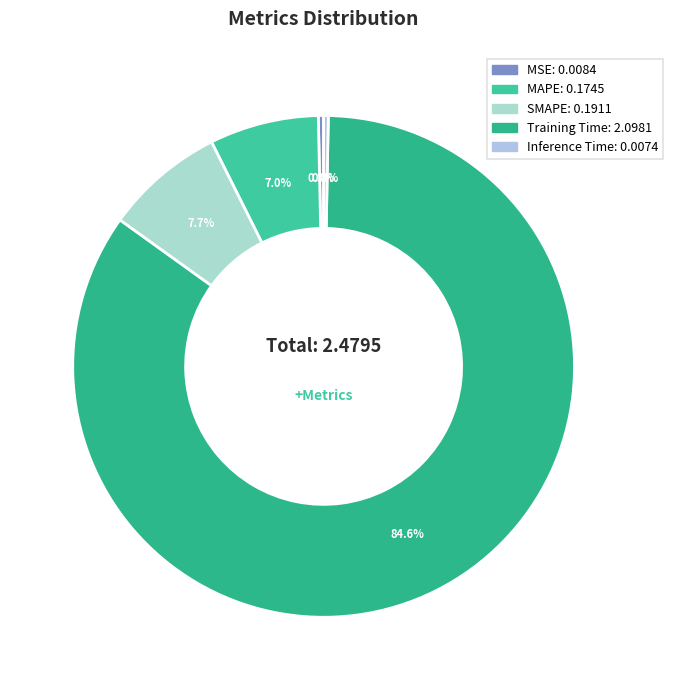

Does any single category account for the majority?

Yes